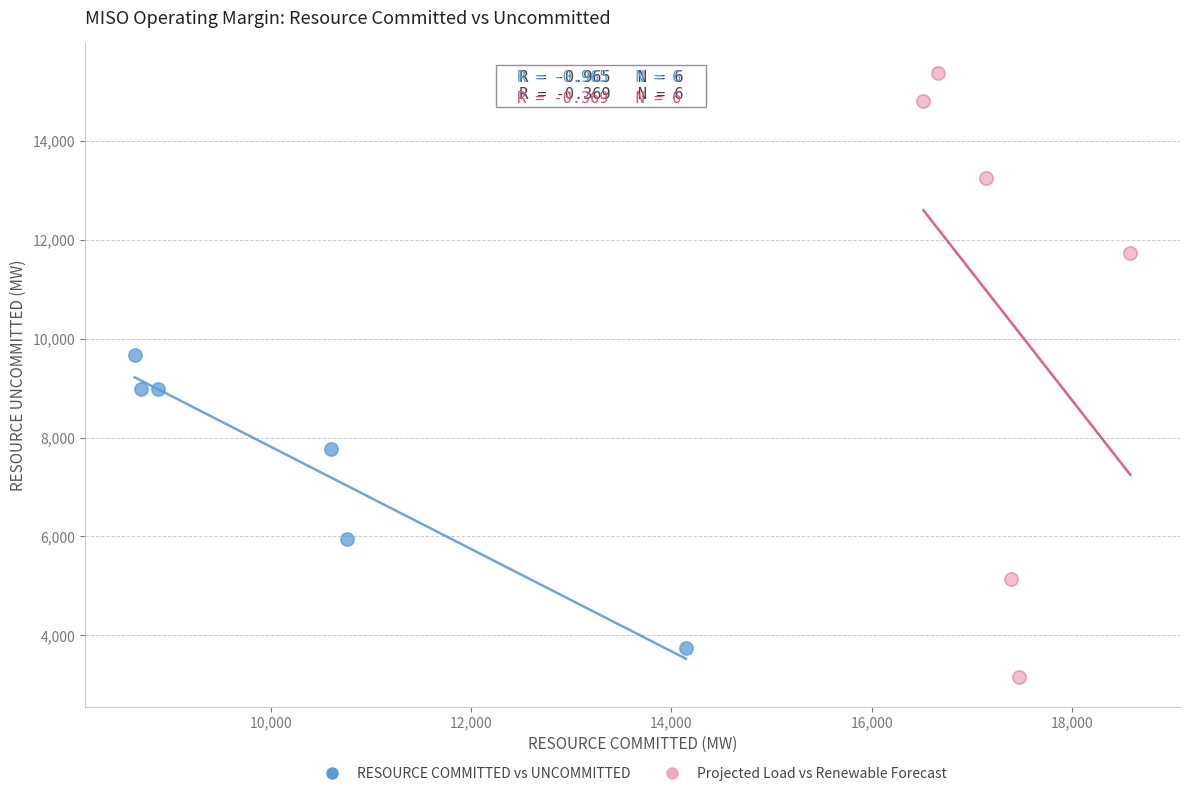

Which series contains the highest Y value?

Projected Load vs Renewable Forecast